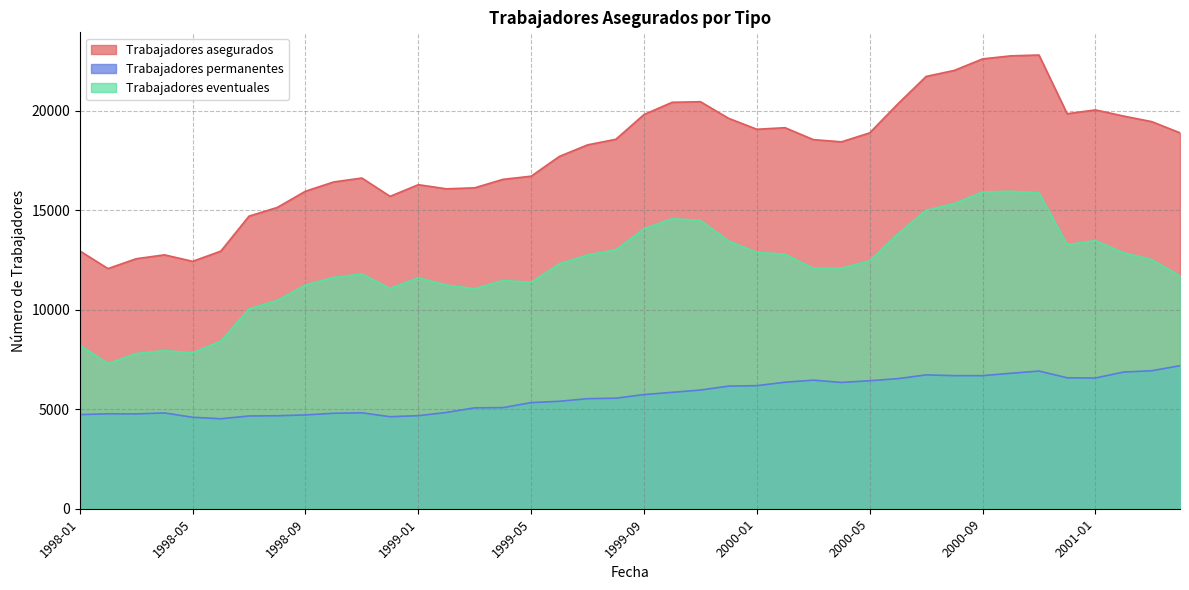

At which category is the sum across all series the highest?

2000-11